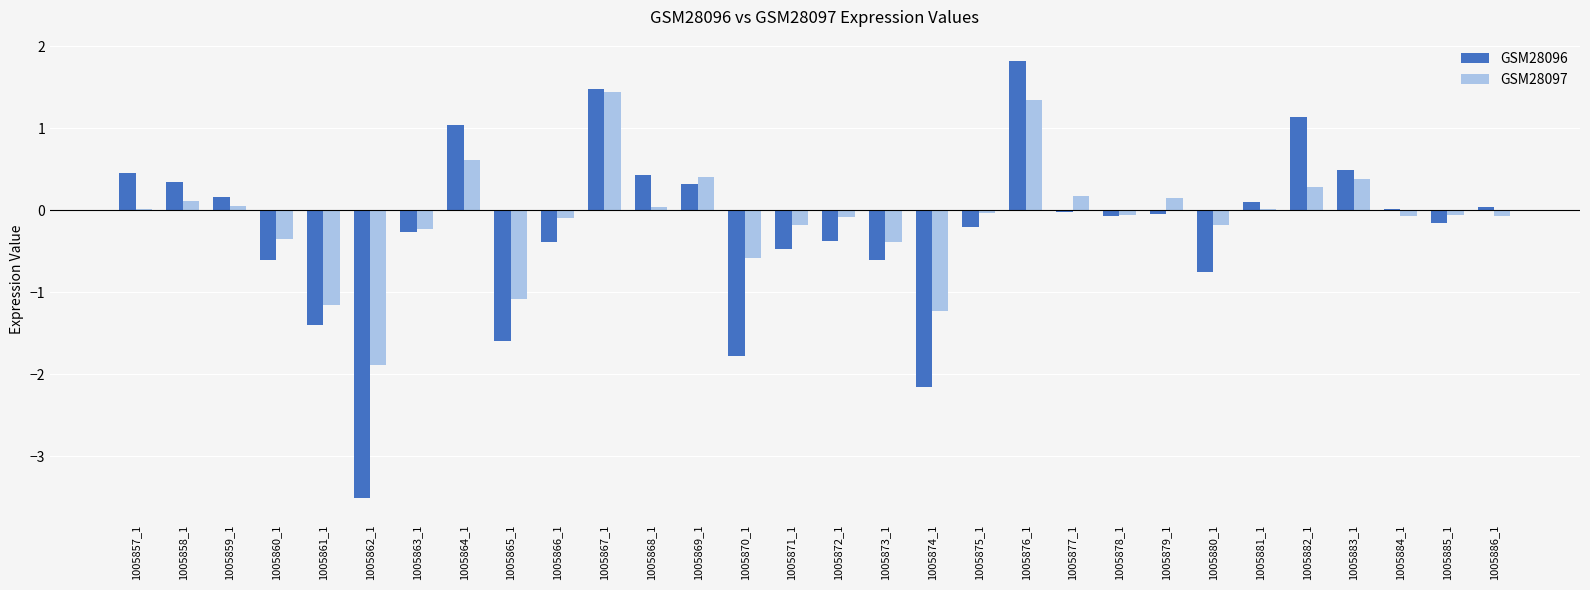

What is the total value across all series at 1005876_1?

3.2